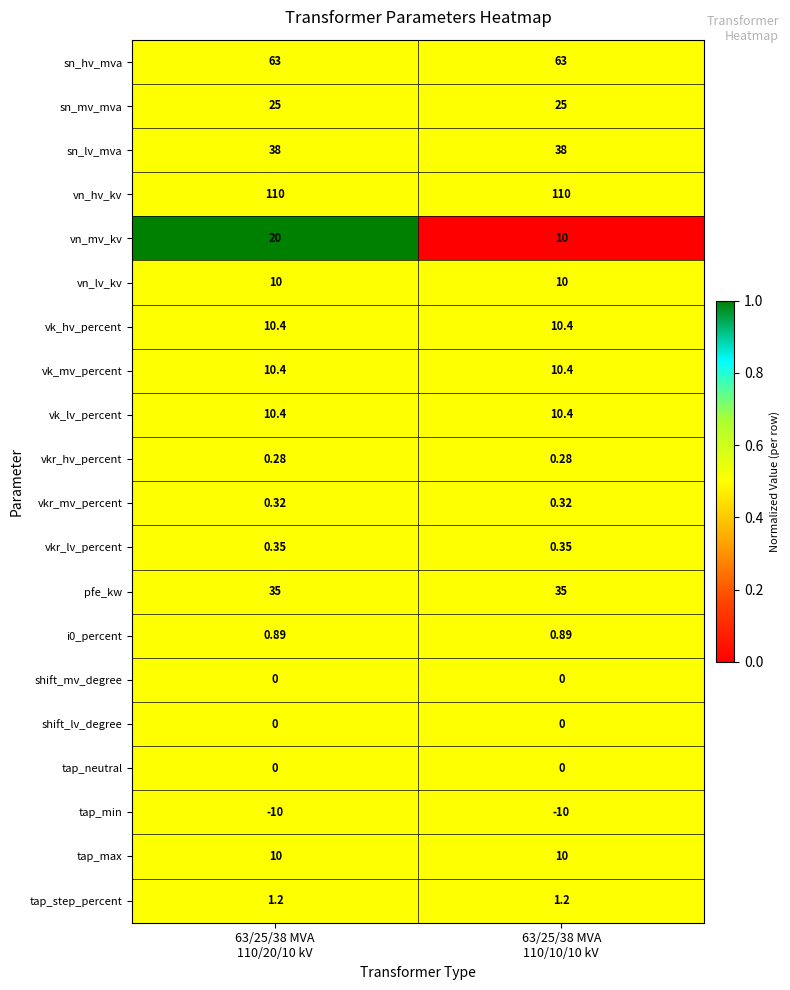

Which series has the largest total across all categories?

vn_hv_kv